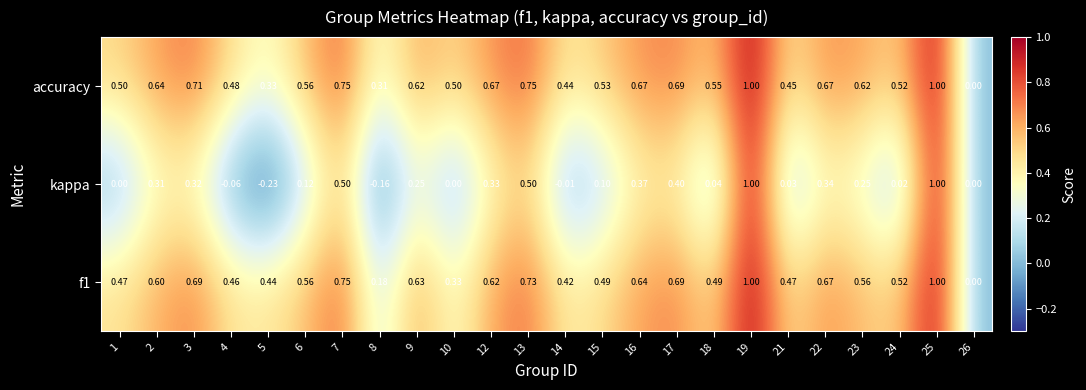

Which series has the widest spread of values?

kappa